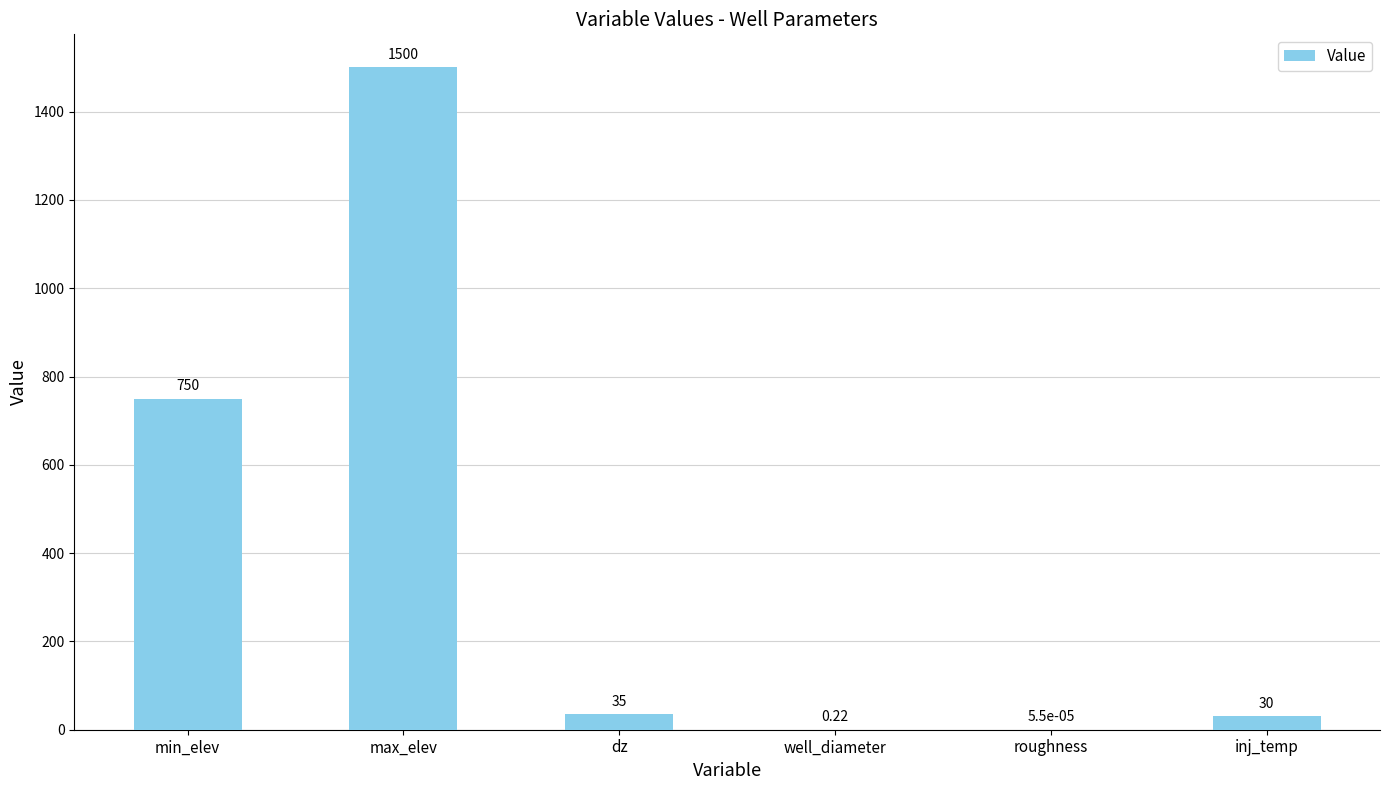

Between dz and well_diameter, which is larger?

dz